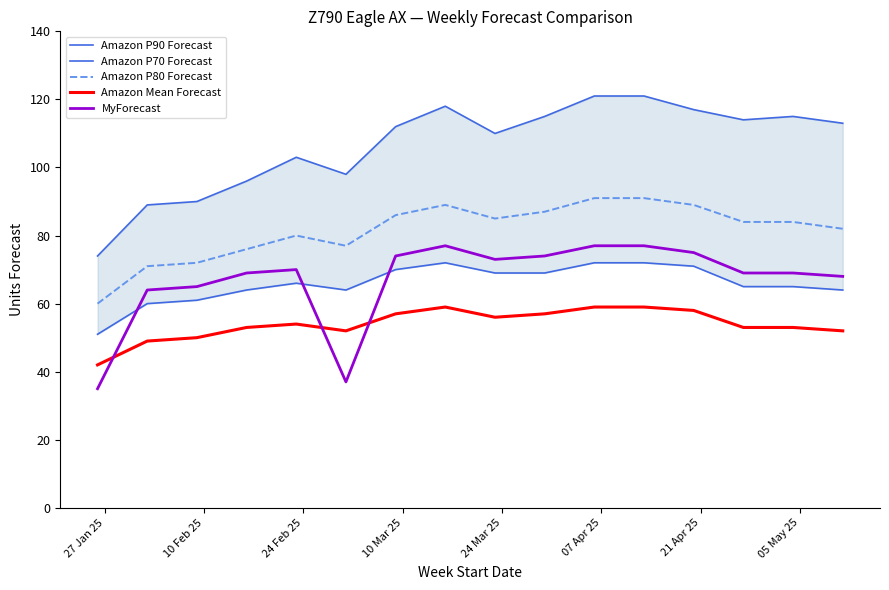

True or false: Amazon P80 Forecast and Amazon Mean Forecast intersect in this chart.

False